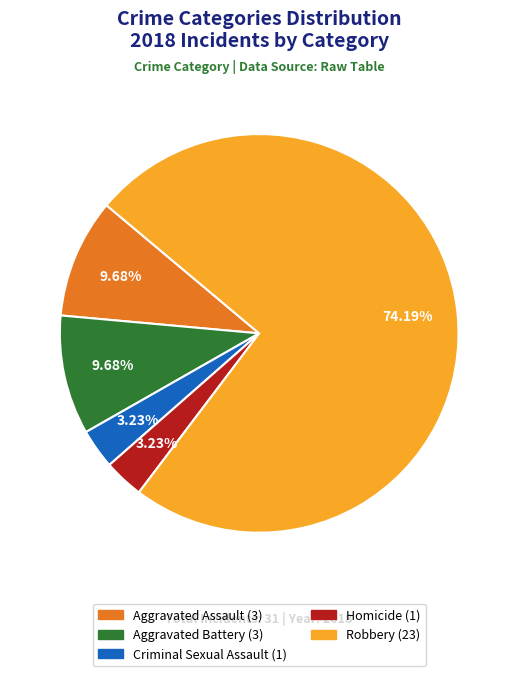

Is there a majority slice in this chart?

Yes